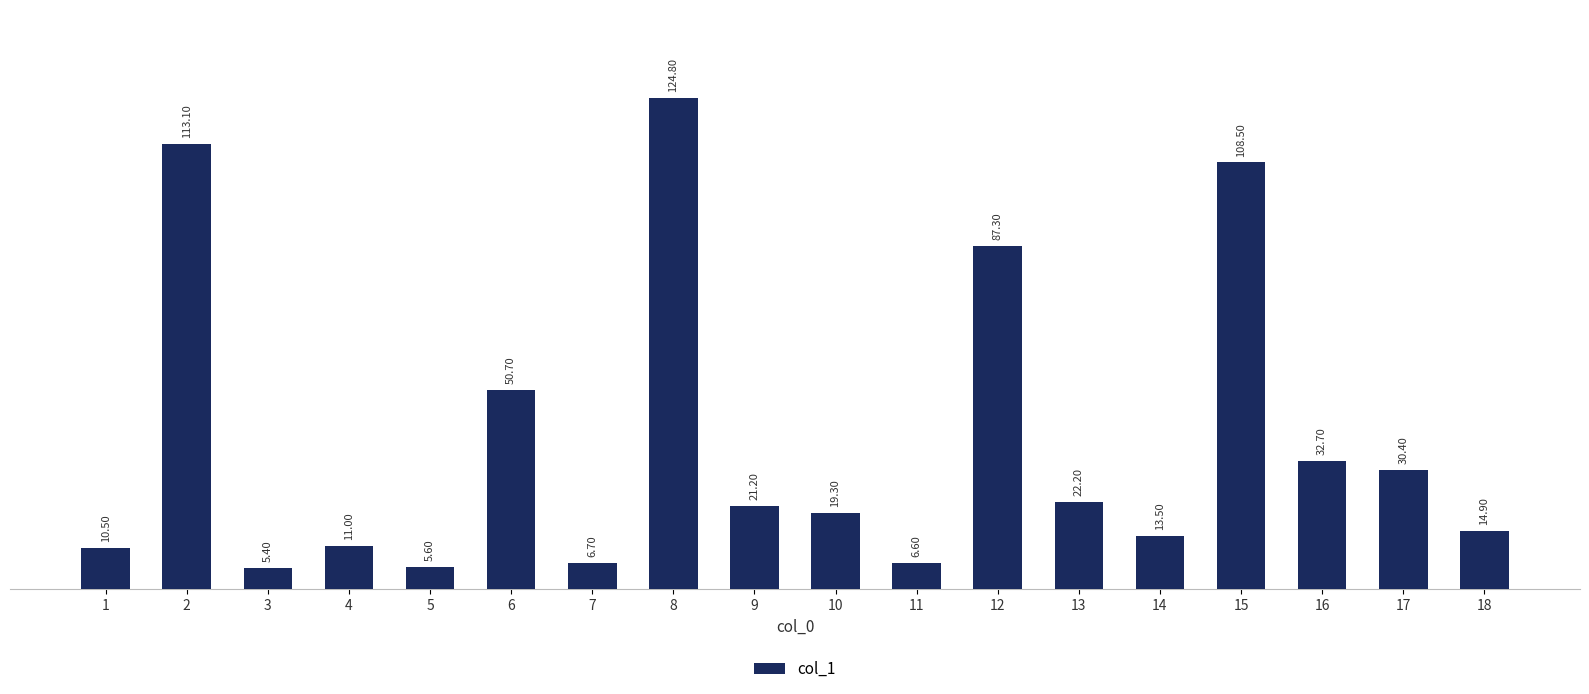

True or false: the data shows 13.5 at 14.

True